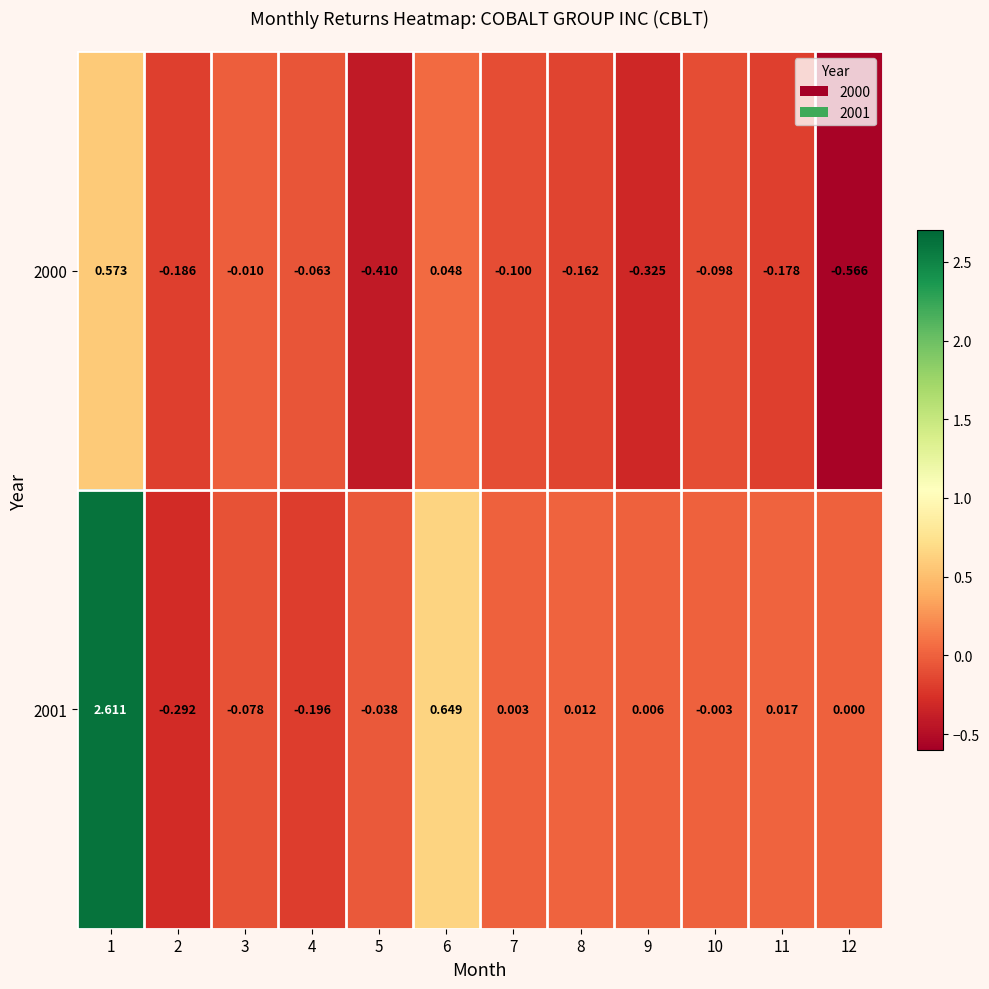

Is the value of 2000 at 12 greater than the value of 2001 at 6?

No